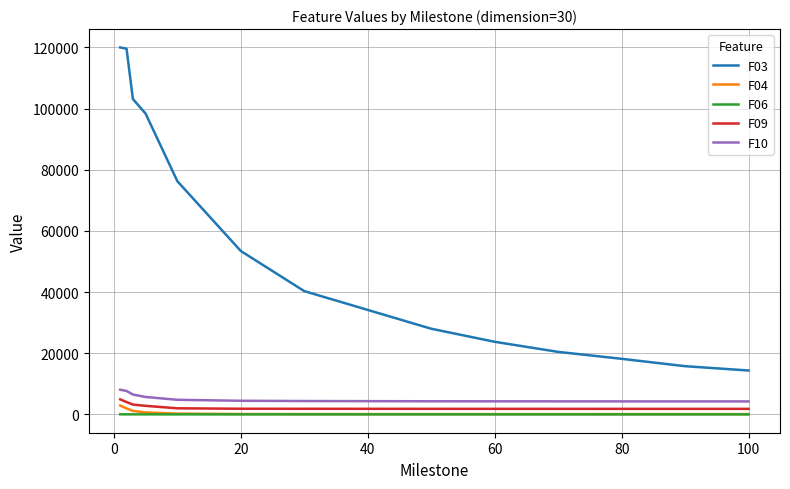

What is the greatest value displayed?

120020.2